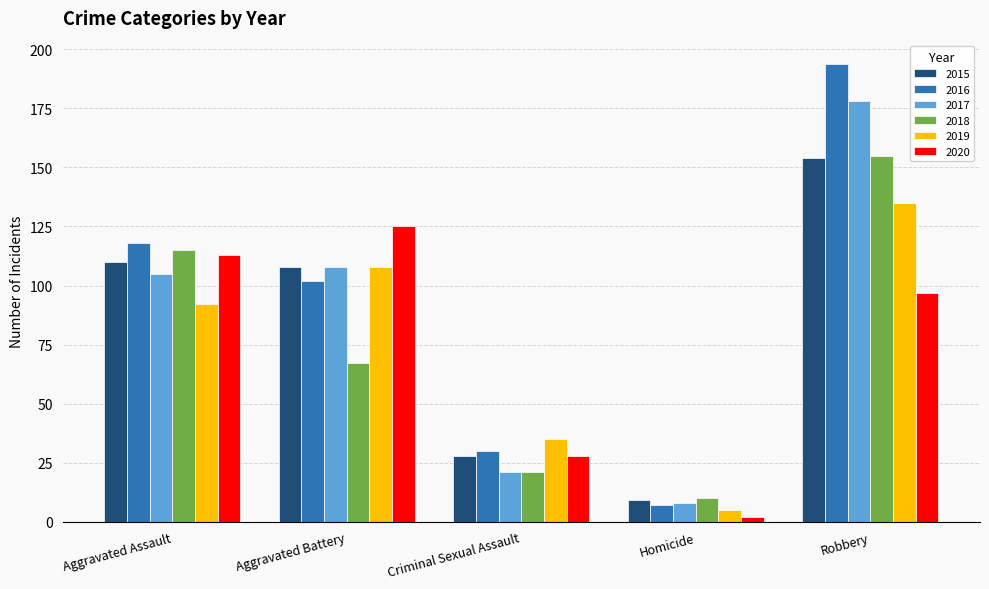

Is it true that 2020 equals 37 at Criminal Sexual Assault?

False